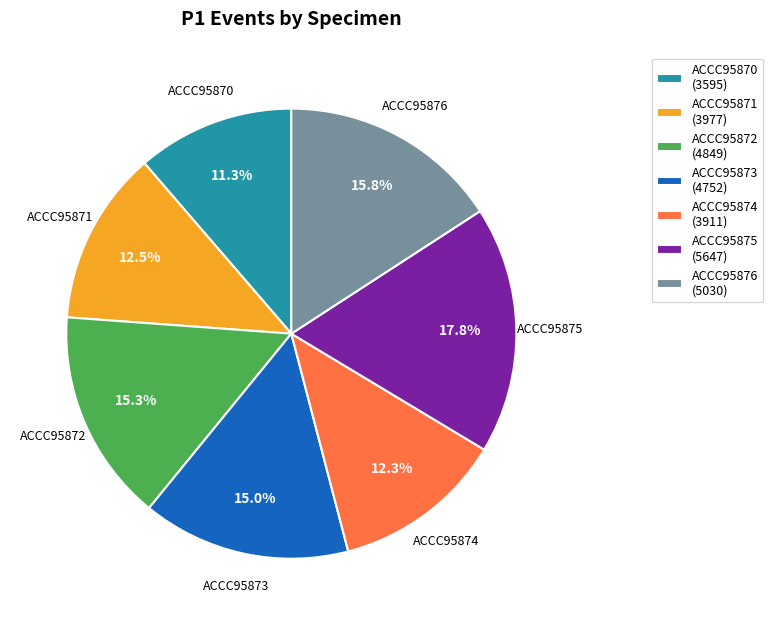

What percentage is the ACCC95876 slice, to the nearest percent?

16%